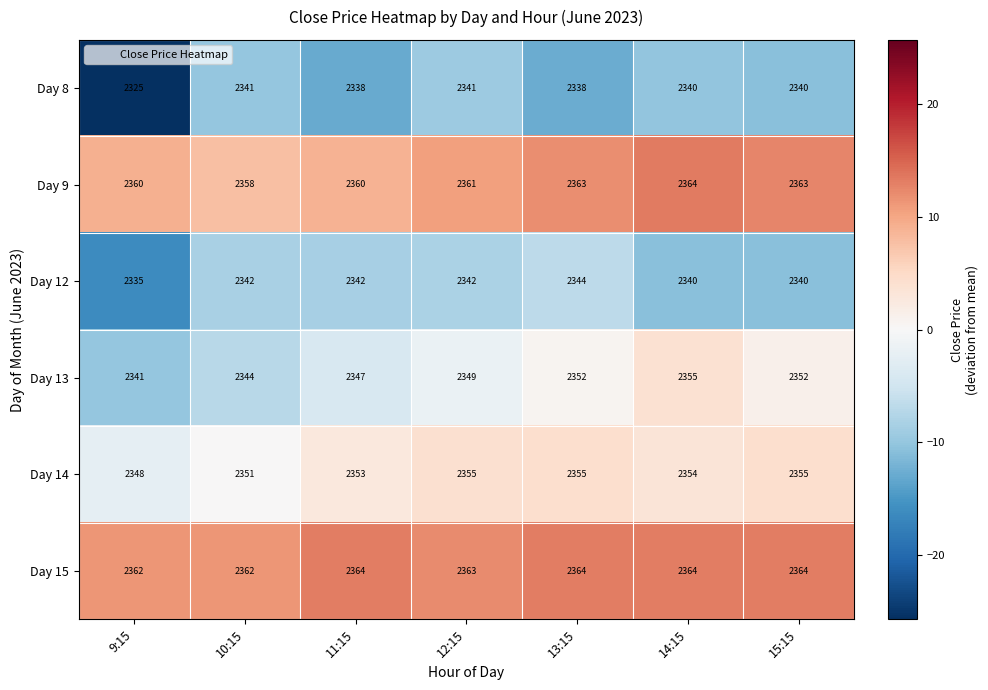

How many distinct data groups are displayed?

6